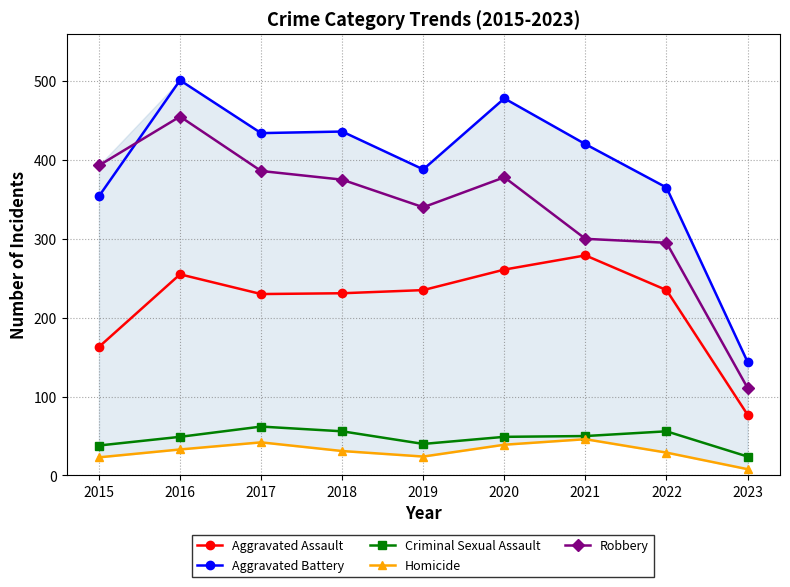

Which series has the largest range (max minus min)?

Aggravated Battery